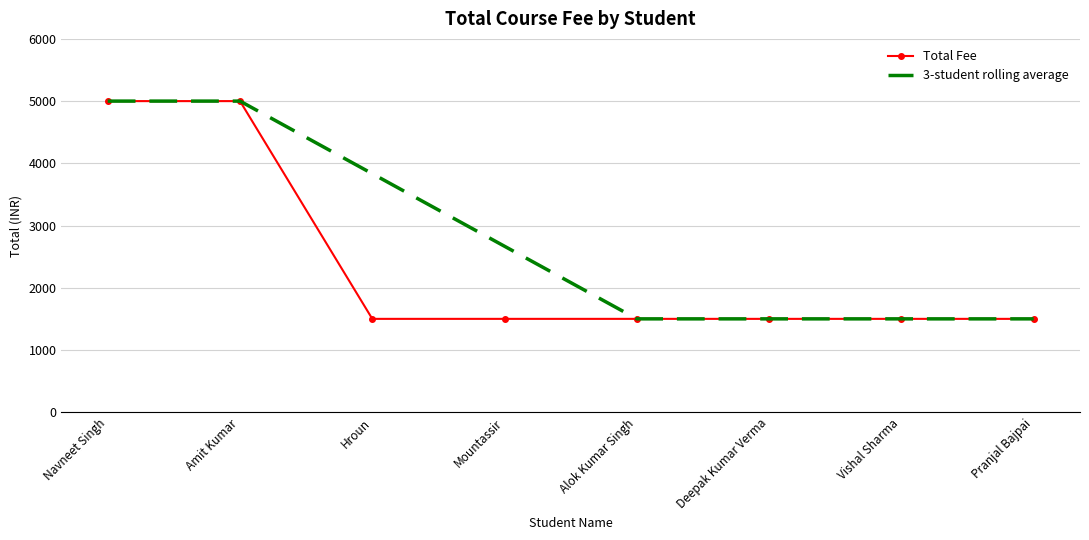

At how many categories does at least one series exceed 1567?

4